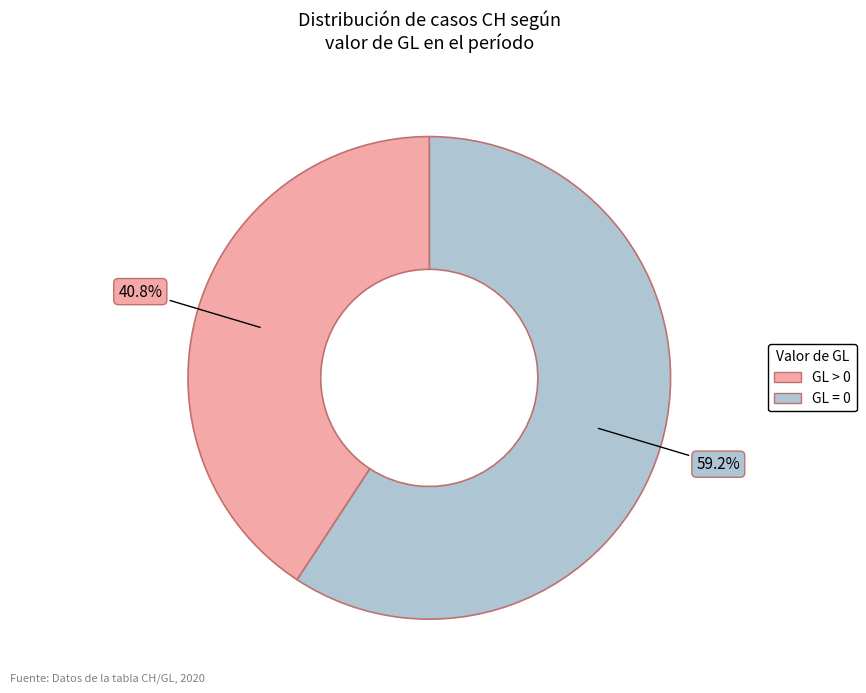

How many slices are in this pie chart?

2